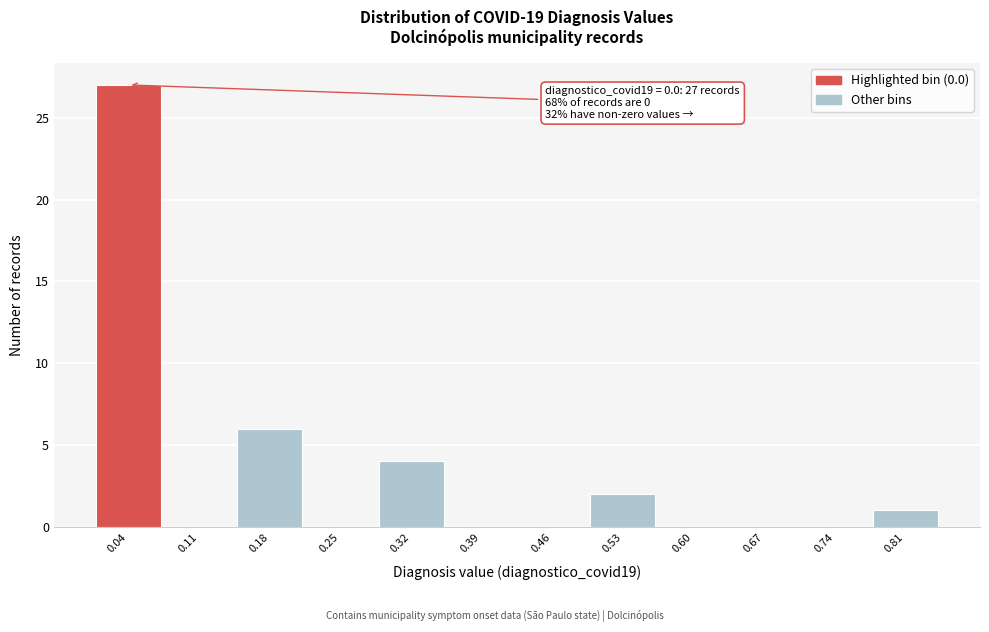

Over which range of the x-axis is the bar tallest?

0.00 to 0.07